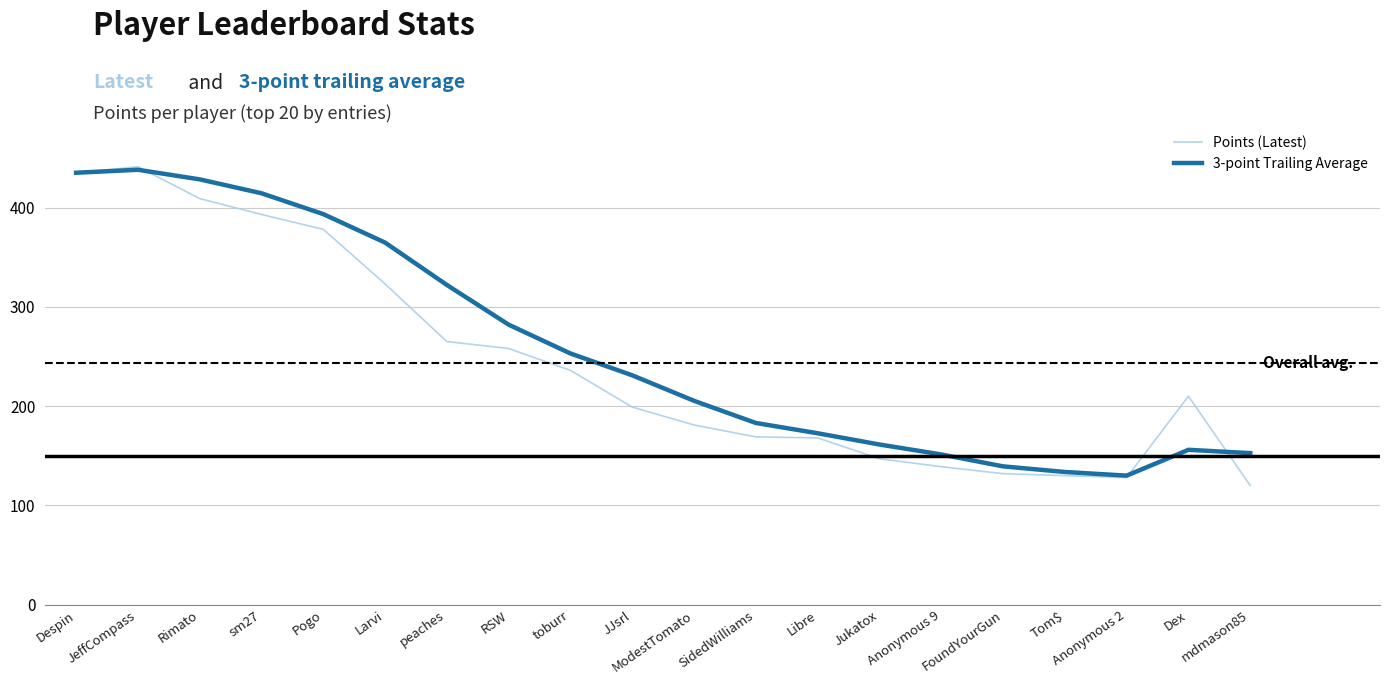

True or false: 3-point Trailing Average has a value of 93.4 at Tom$.

False